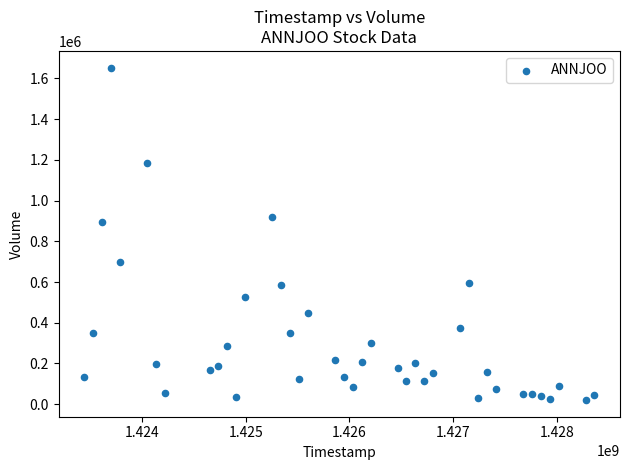

What is the range of Y values (max minus min)?

1633700